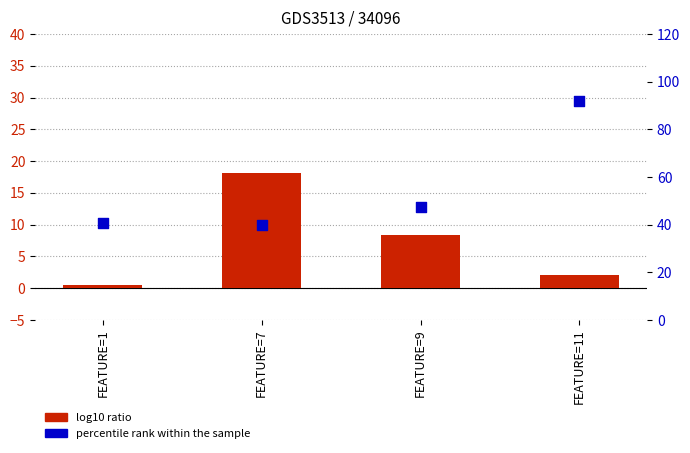

Is the value of log10 ratio at FEATURE=11 greater than the value of percentile rank within the sample at FEATURE=11?

No